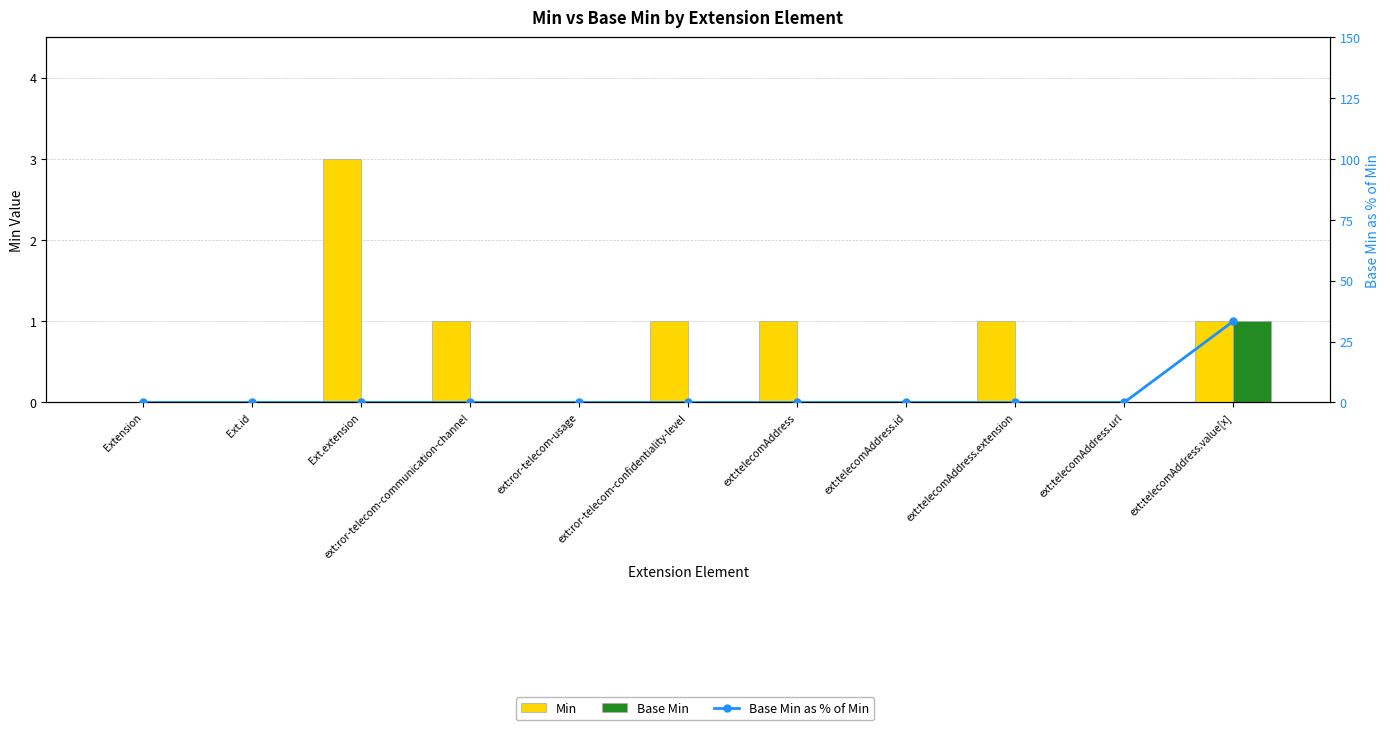

What are all the series names shown in the legend?

Min, Base Min, Base Min as % of Min